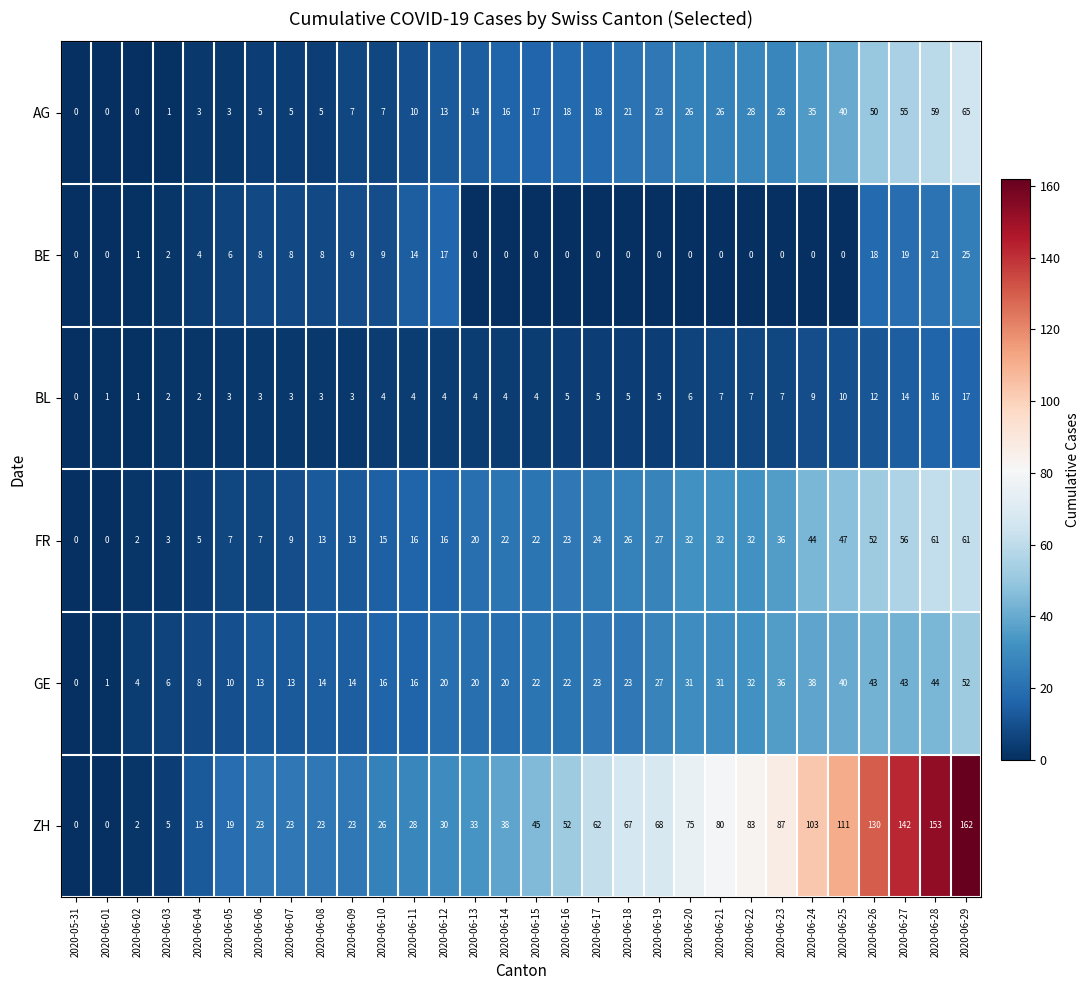

What is the difference between the BE values at 2020-06-27 and 2020-06-23?

19